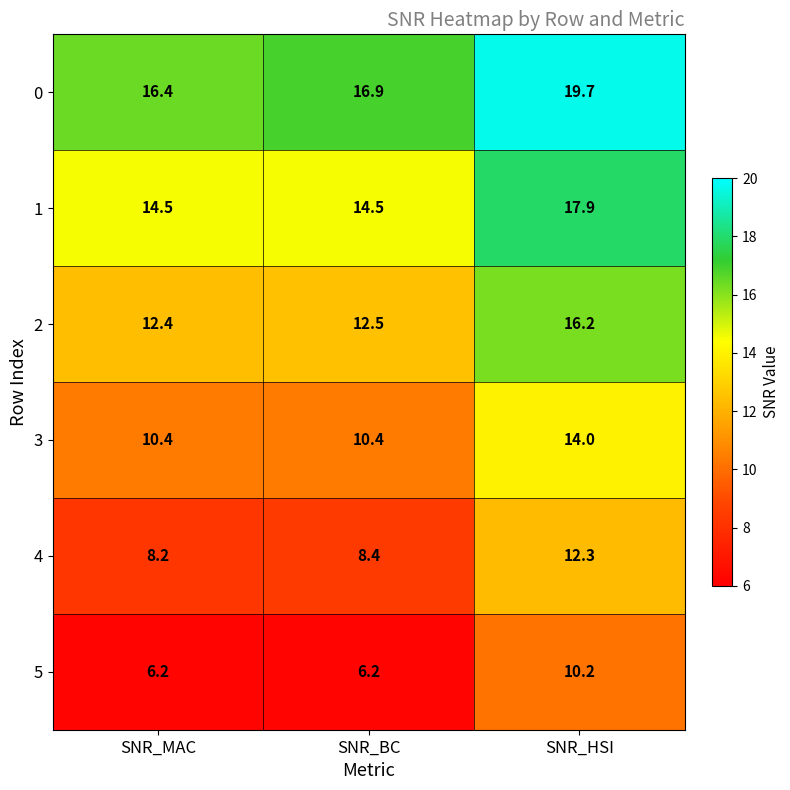

The value of 1 at SNR_HSI is 11.1. True or false?

False